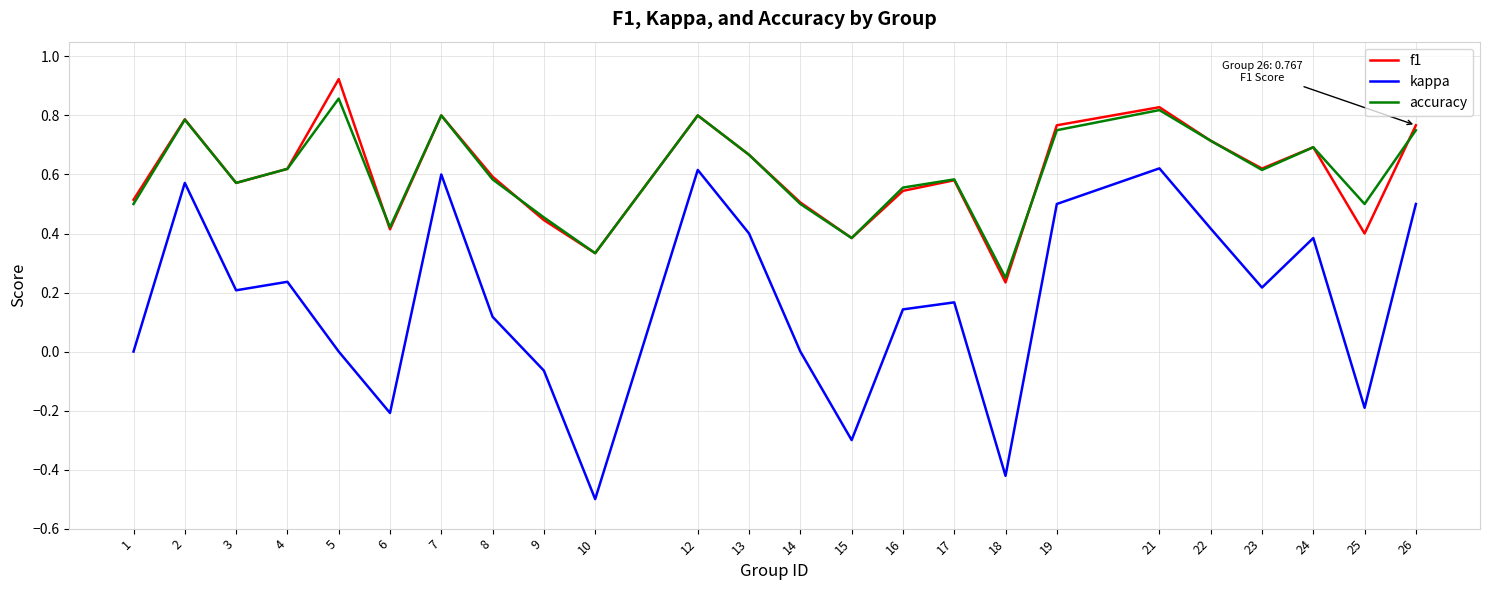

What is the lowest value of the kappa series?

-0.5